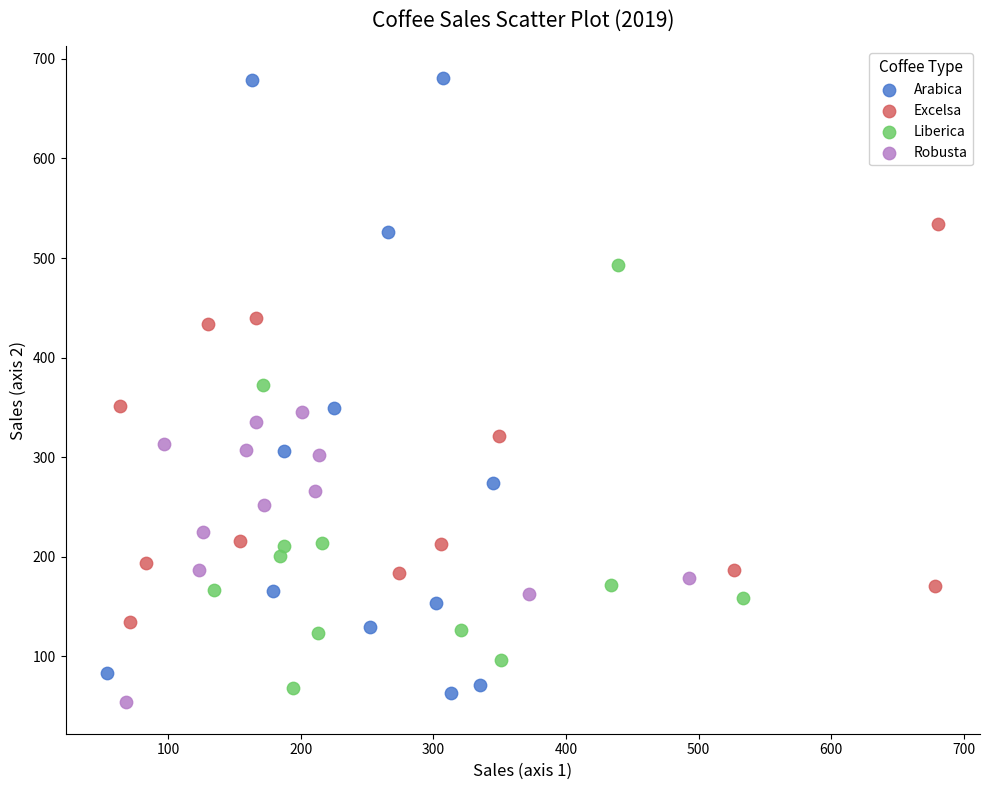

Which series has the largest Y range (max minus min)?

Arabica